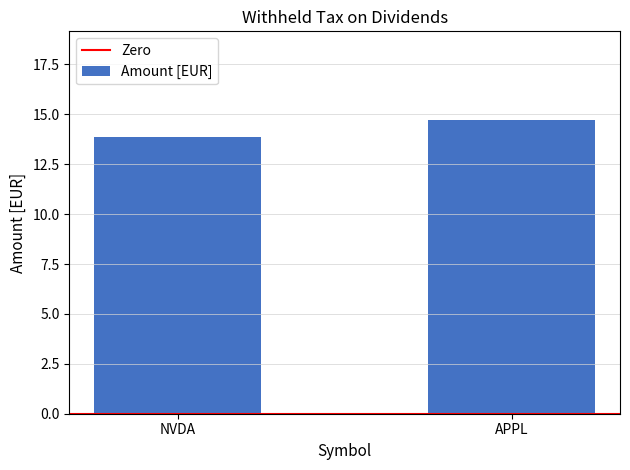

Reading left to right, extract all data points from this chart.

13.9	14.7